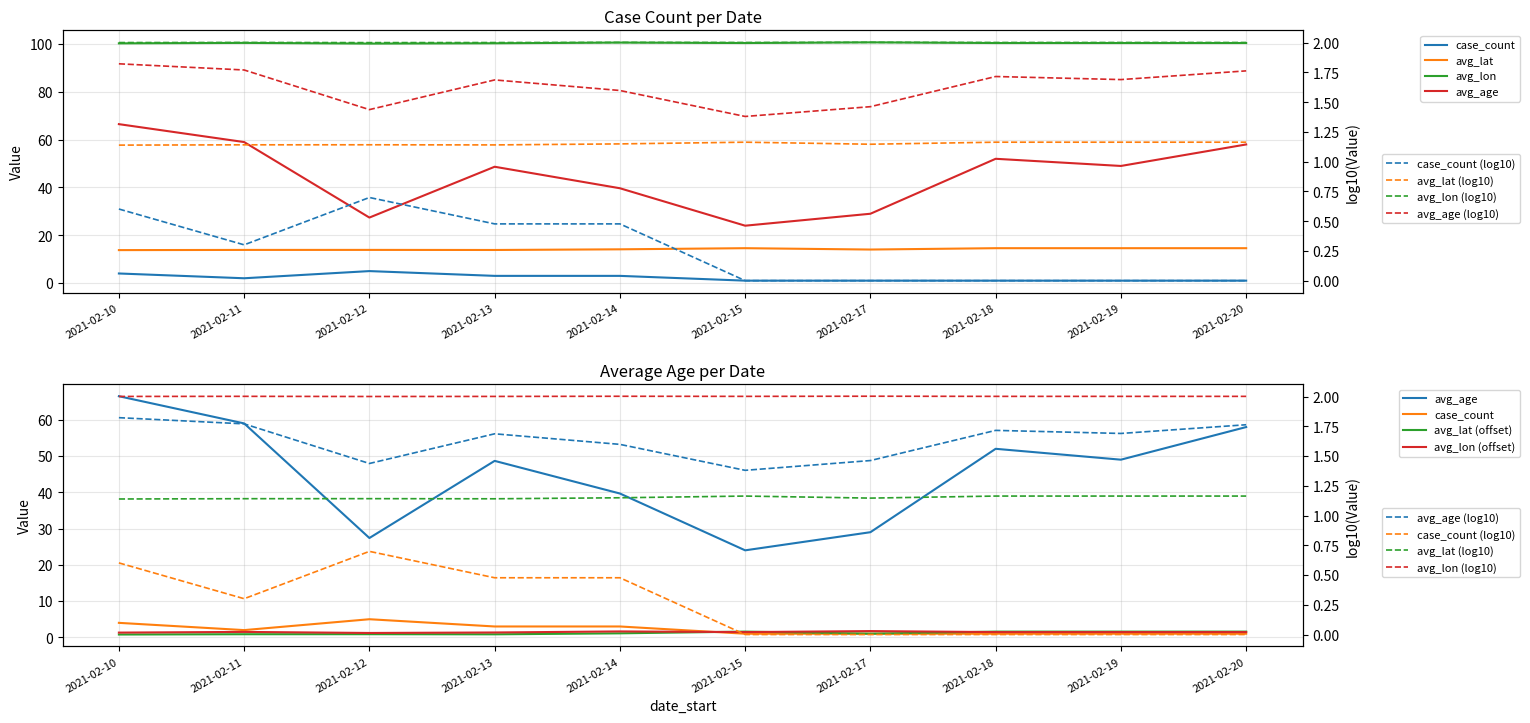

What is the difference between the case_count values at 2021-02-14 and 2021-02-12?

2.0